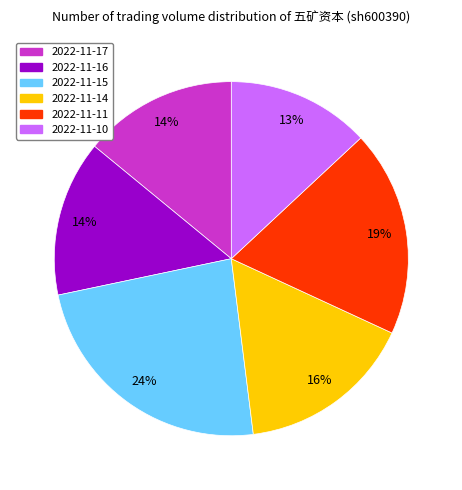

How many slices are in this pie chart?

6